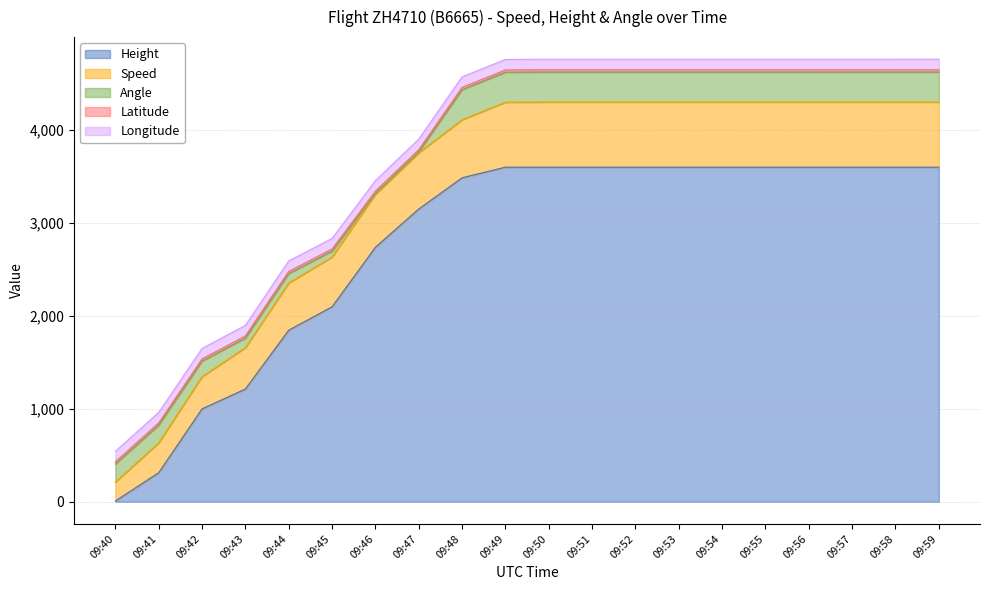

Between 09:42 and 09:47, which is larger?

09:47